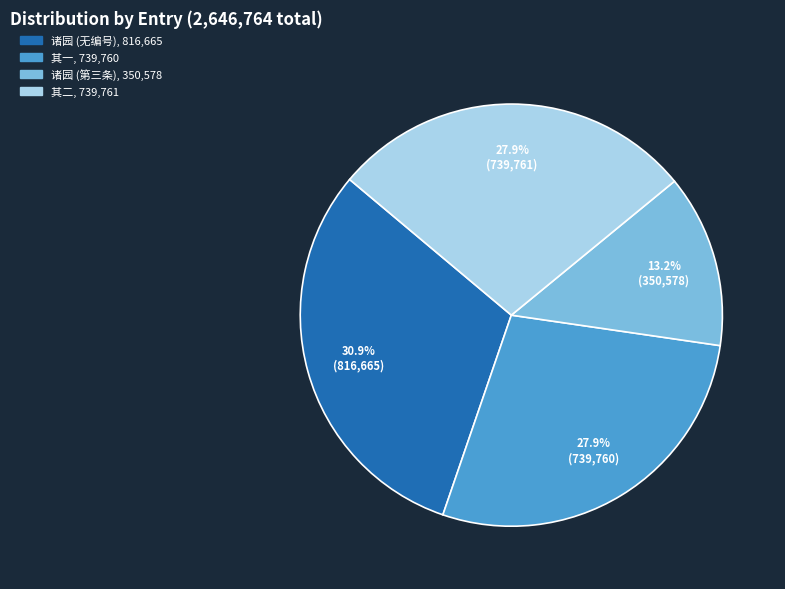

Does any single category account for the majority?

No